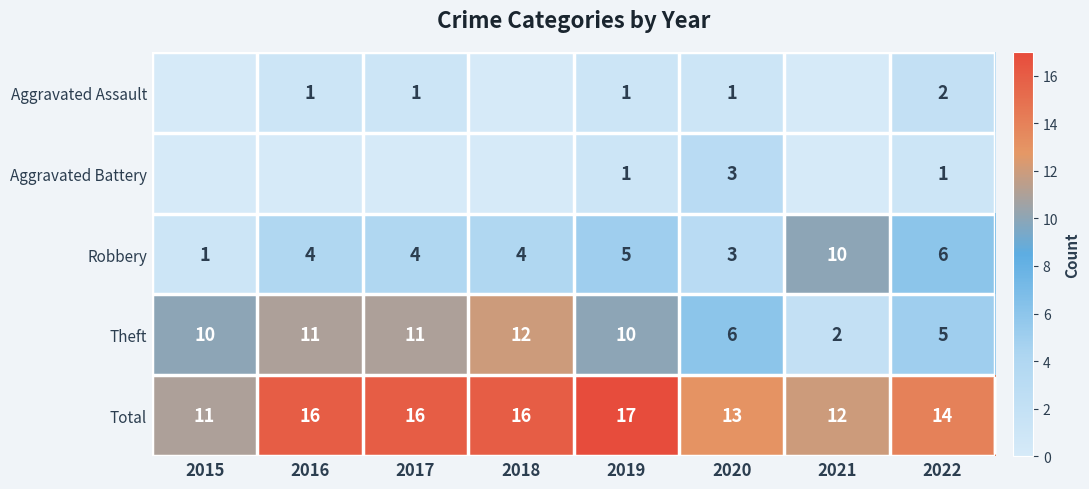

Which series changed the most between 2019 and 2022?

Theft